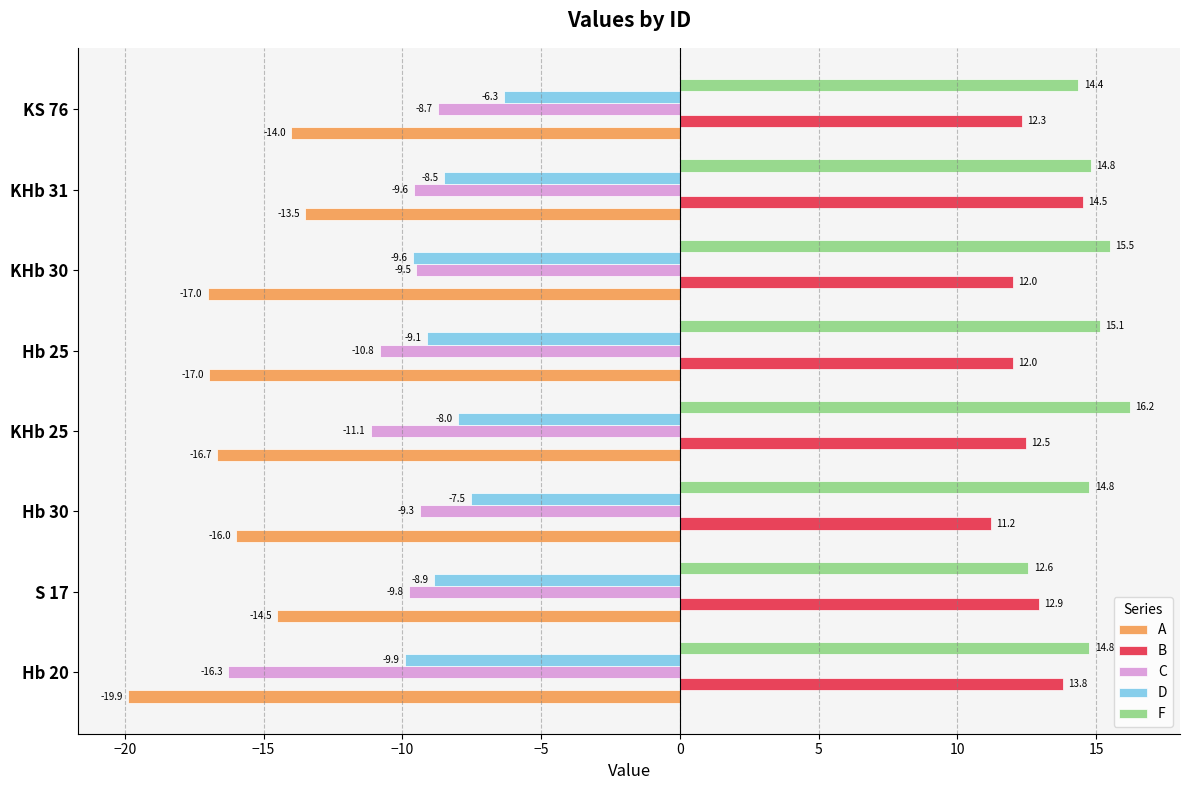

What is the approximate value of B at KHb 25?

12.5